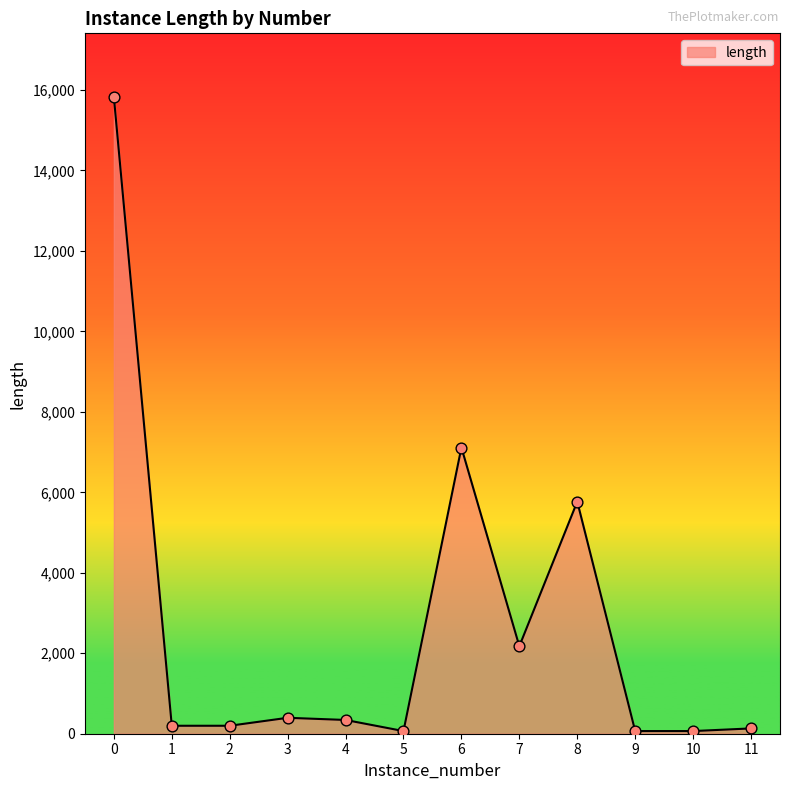

Approximately how many times larger is the value at 3 compared to 6?

0.1